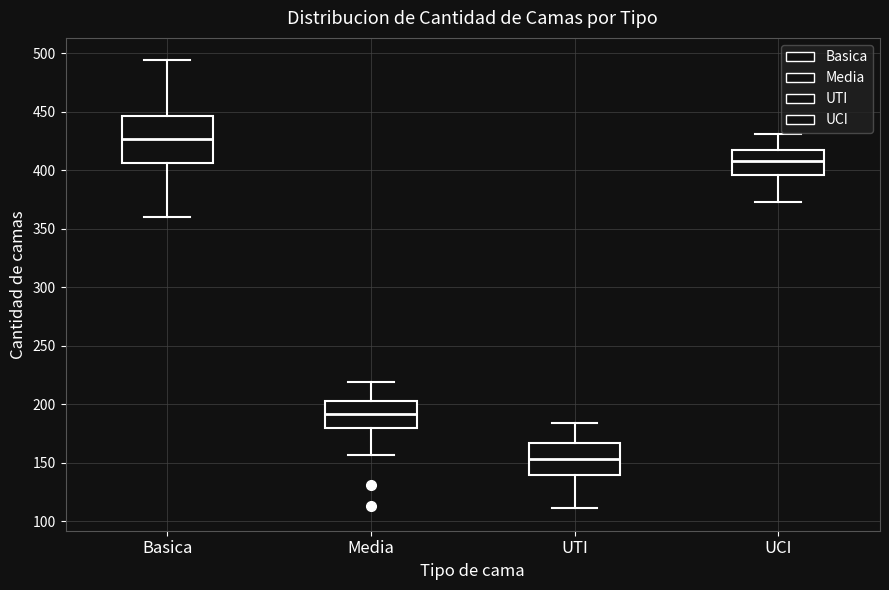

Reading left to right, transcribe this box plot: for each box, give where its median line is, the range the box spans, and where its two whiskers end, as read against the y-axis. The values are not printed on the chart, so give them approximately, as read against the axis.

Basica: median 425, box 405 to 445, whiskers 360 to 495
Media: median 190, box 180 to 205, whiskers 155 to 220
UTI: median 155, box 140 to 165, whiskers 110 to 185
UCI: median 410, box 395 to 415, whiskers 375 to 430